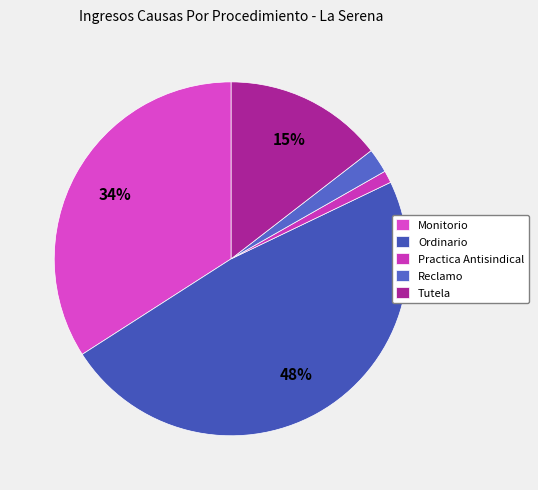

Combined, what portion of the pie is Ordinario and Reclamo?

50.3%